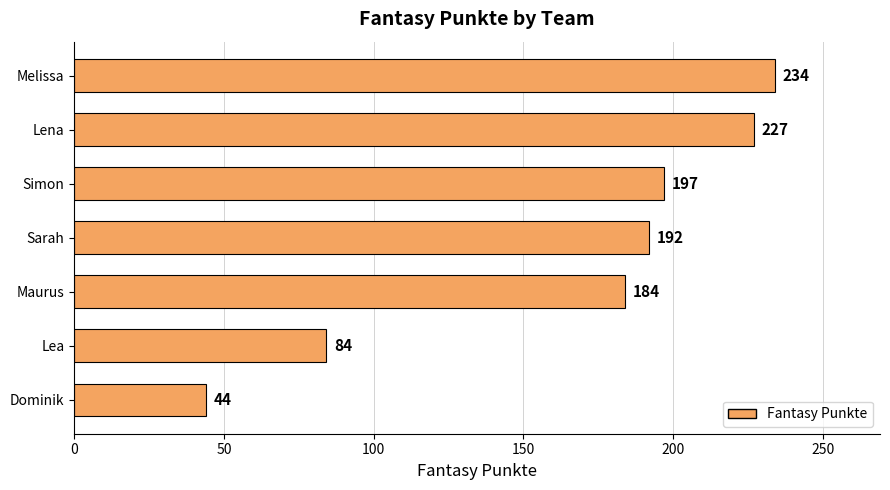

What is the difference between the maximum and minimum values?

190